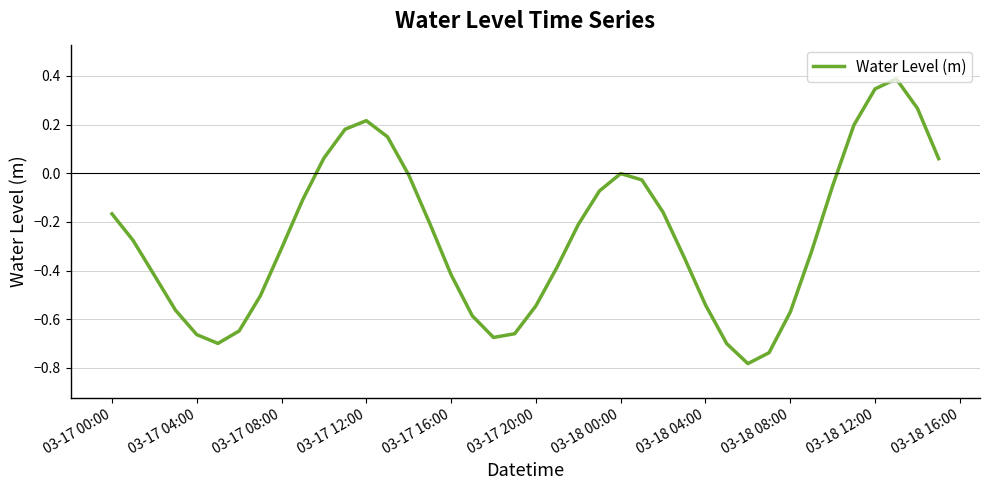

Is this an area chart (filled region under the line)?

No